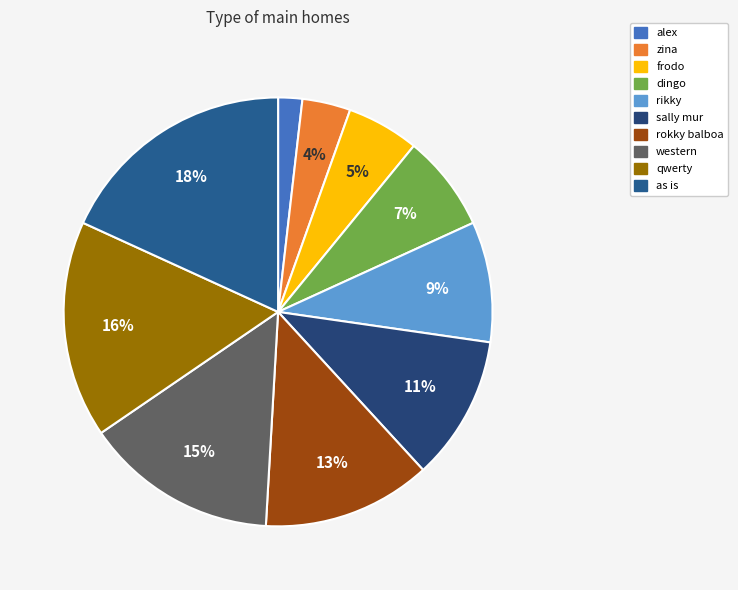

Is qwerty the majority of the pie?

No